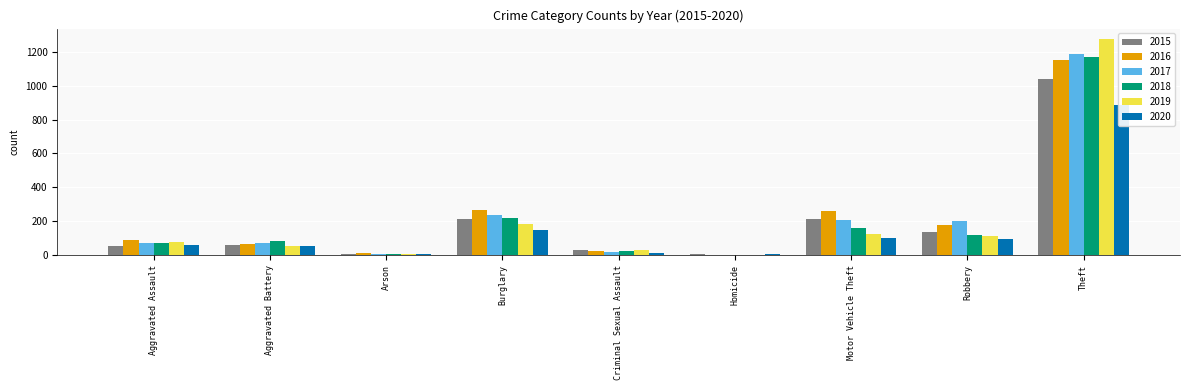

Which category has the lowest value in the 2015 series?

Homicide